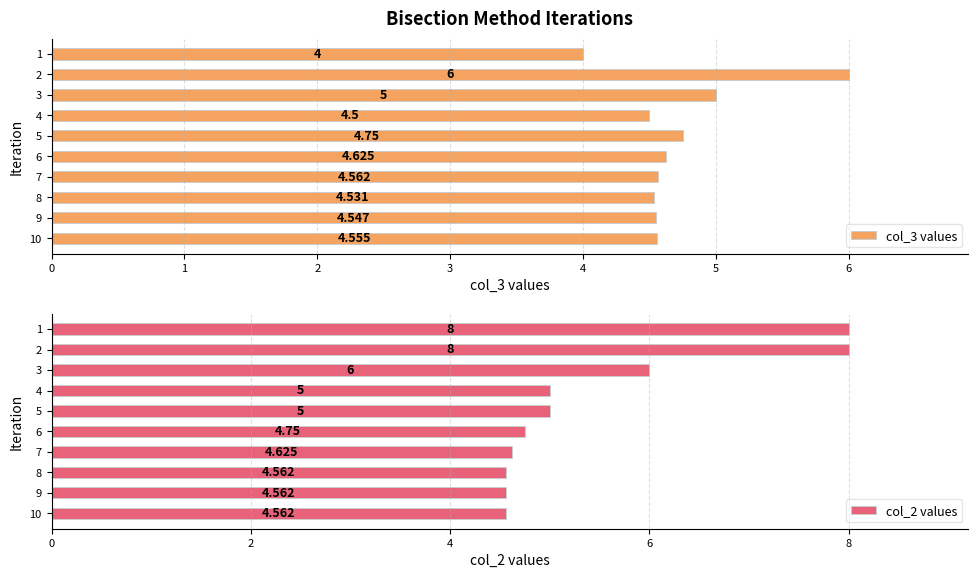

What is the sum of the col_3 values values at 10 and 6?

9.2